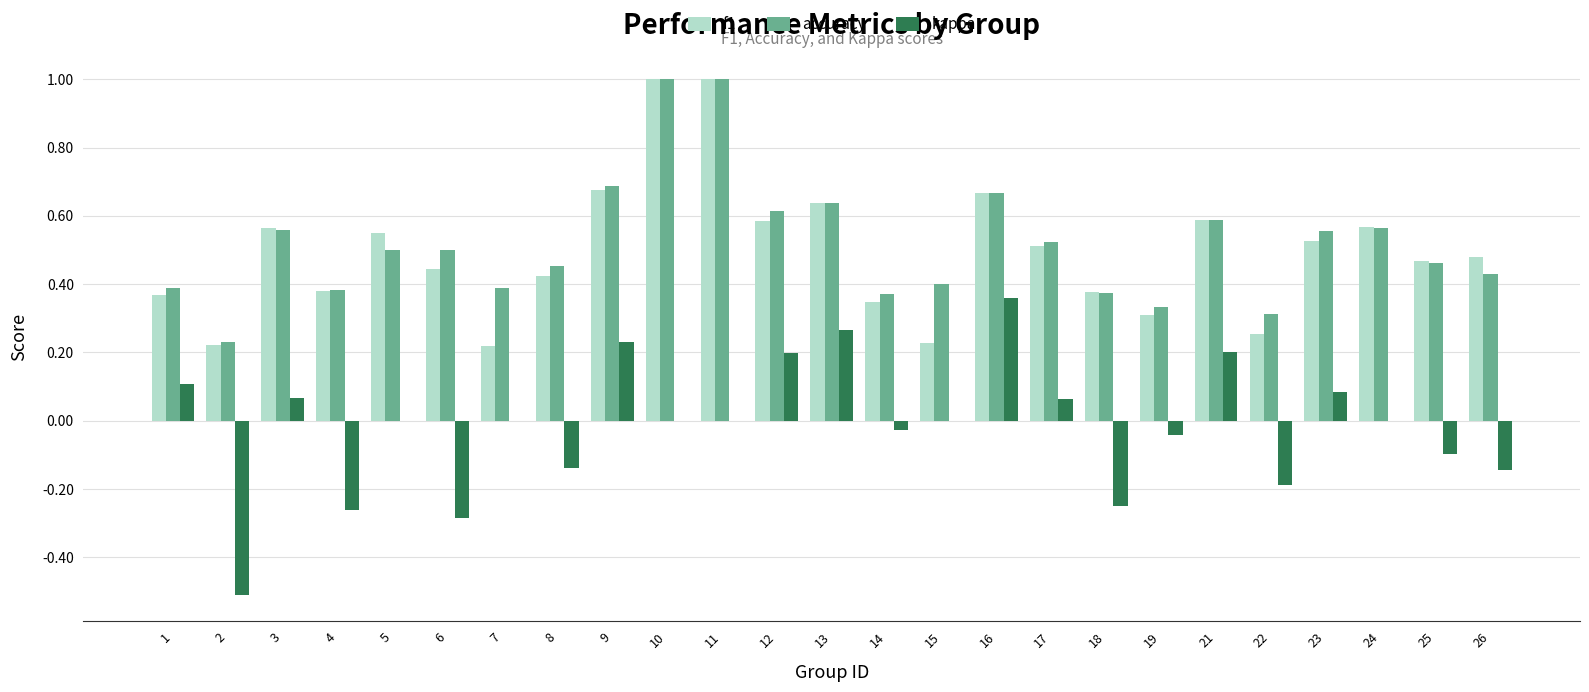

Which series has the widest spread of values?

kappa